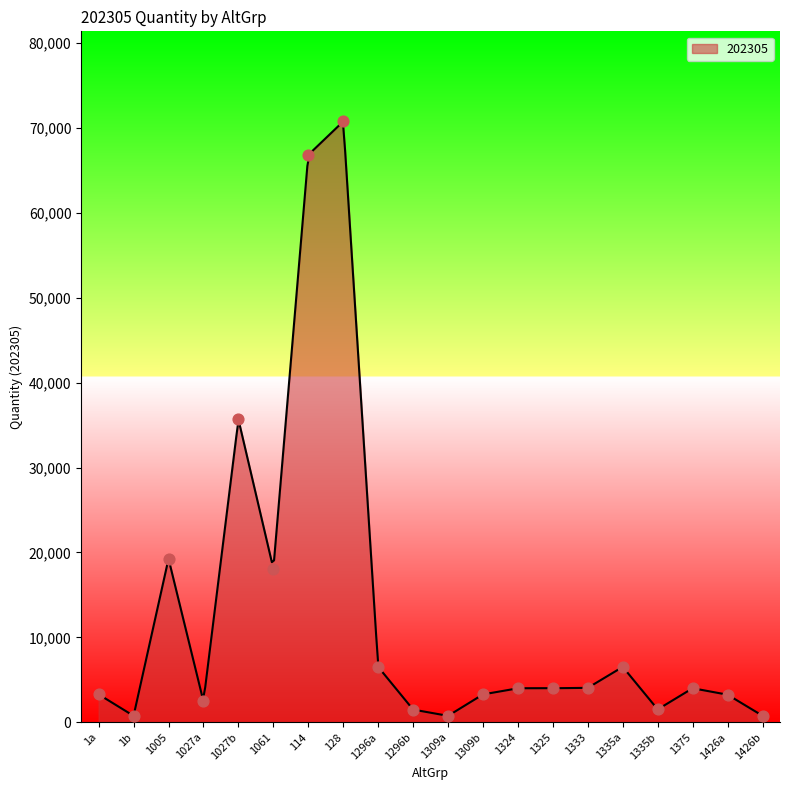

What is the highest value of the 202305 series?

70724.5